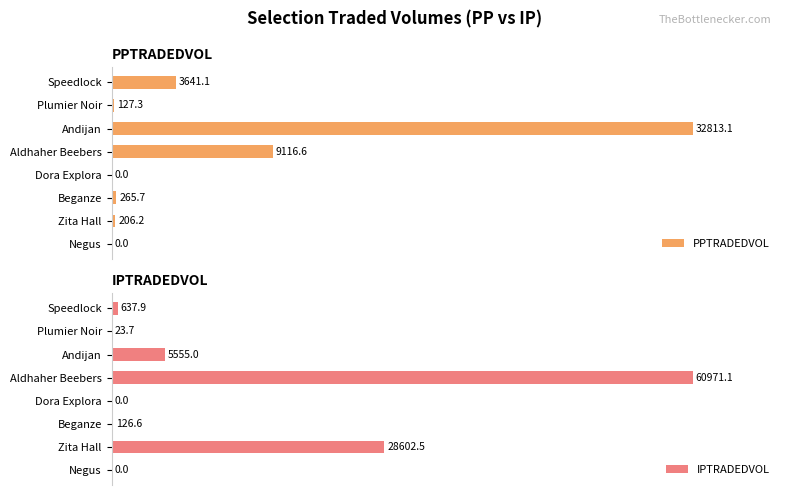

What are all the series names shown in the legend?

PPTRADEDVOL, IPTRADEDVOL